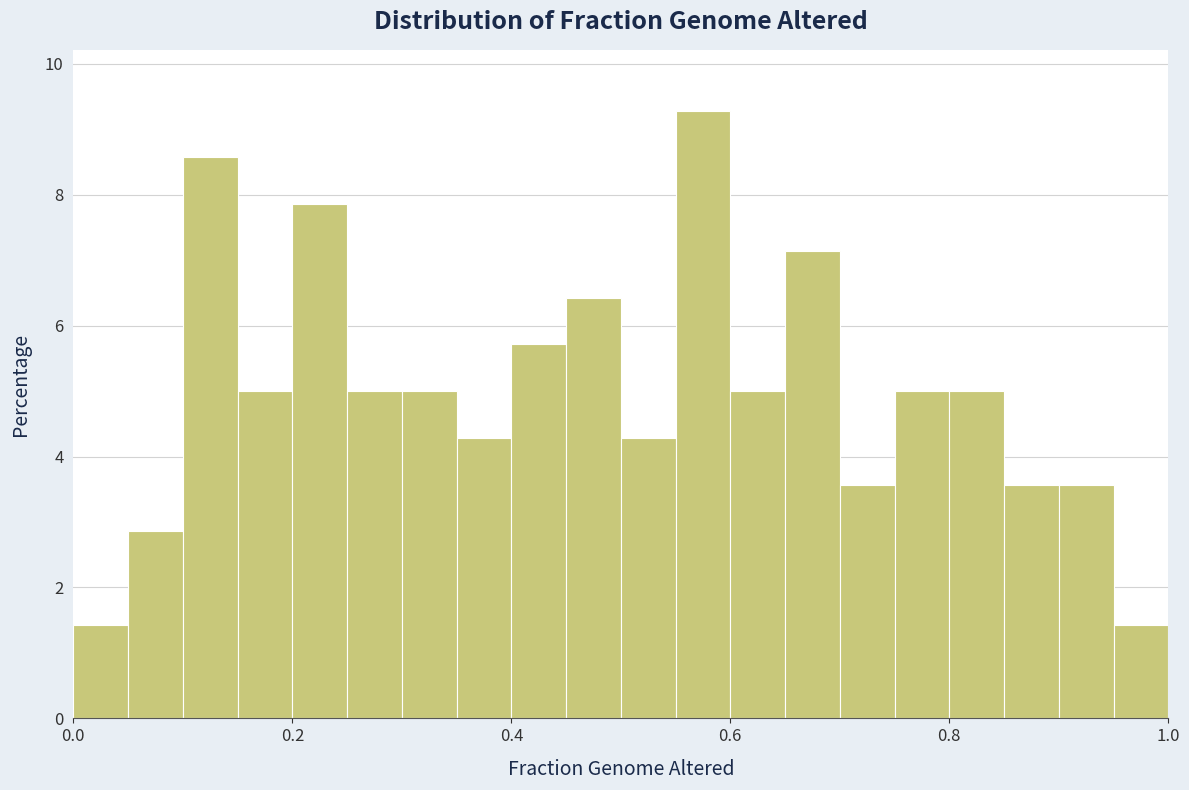

Around what value on the x-axis is the tallest bar? Give the approximate position of its centre, as read against the axis.

0.58